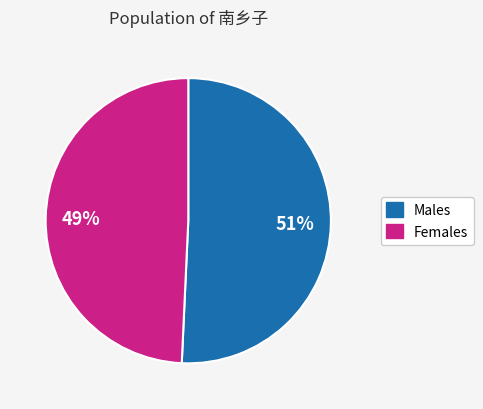

To the nearest percent, what percentage of the pie is Males?

51%